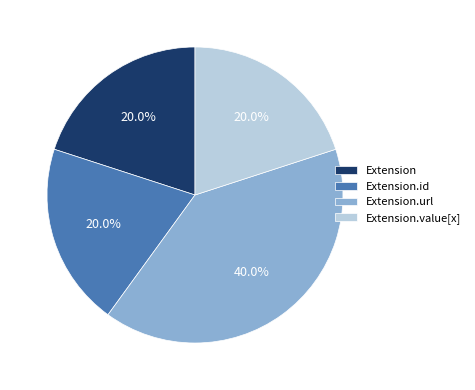

Which slice is the largest?

Extension.url